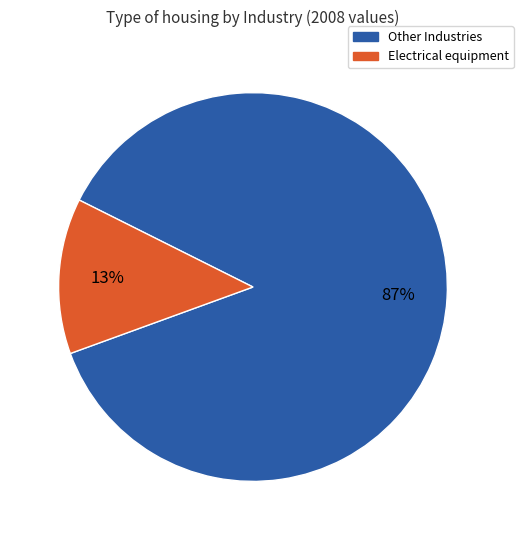

Which category has the biggest portion of the pie?

Other Industries